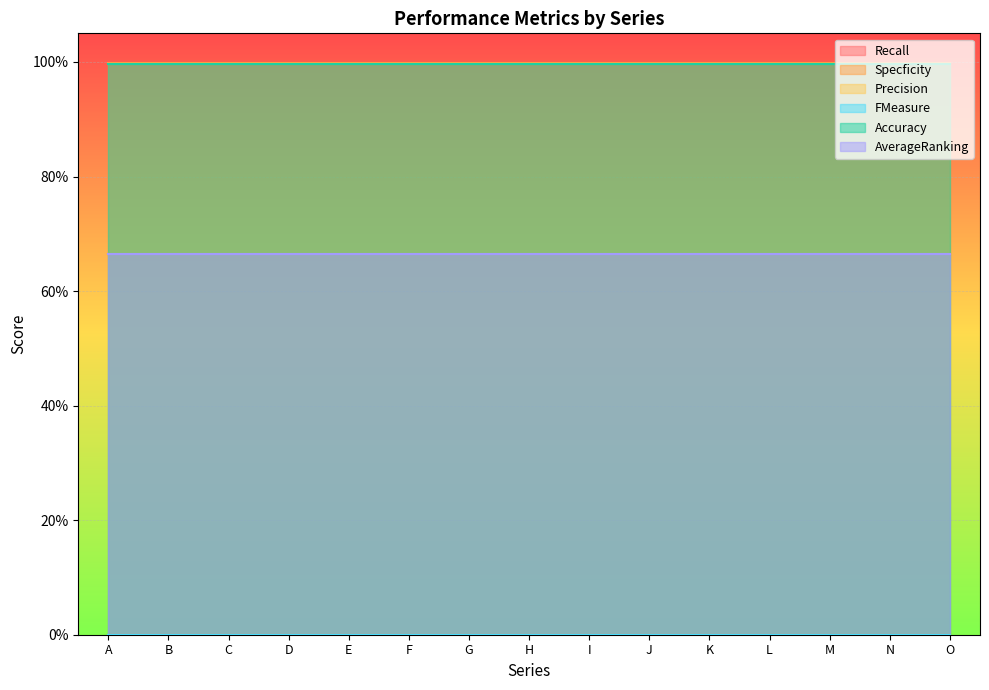

Rank the series by their maximum value, from lowest to highest.

Recall, Precision, FMeasure, AverageRanking, Accuracy, Specficity